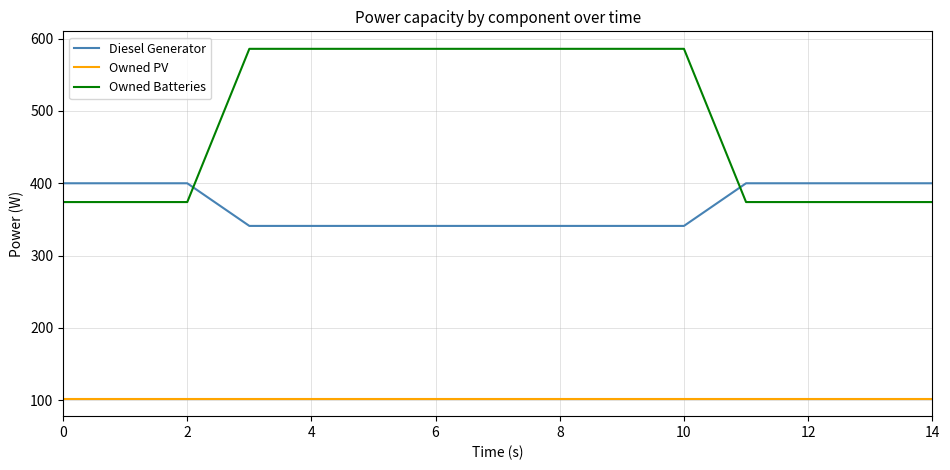

Which series has the largest total across all categories?

Owned Batteries